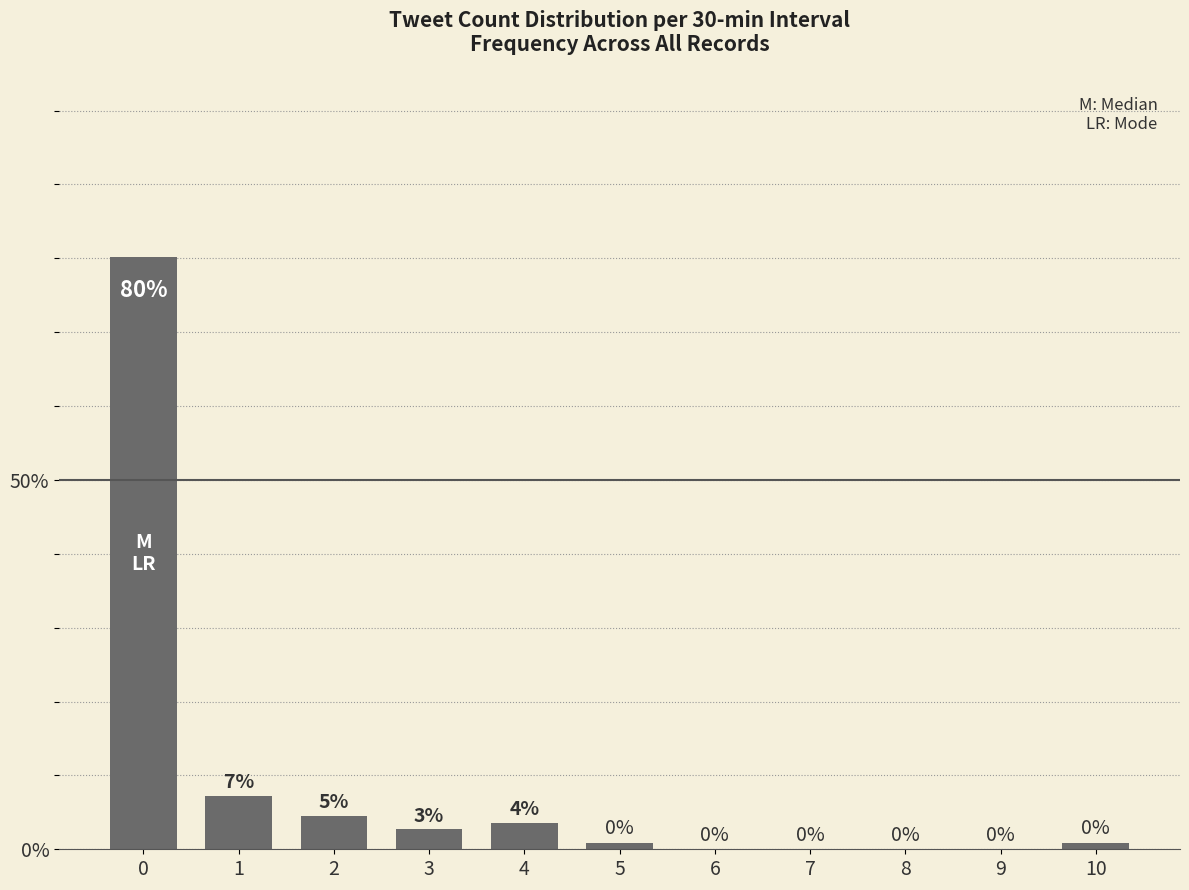

What is the maximum value shown in the chart?

80.2